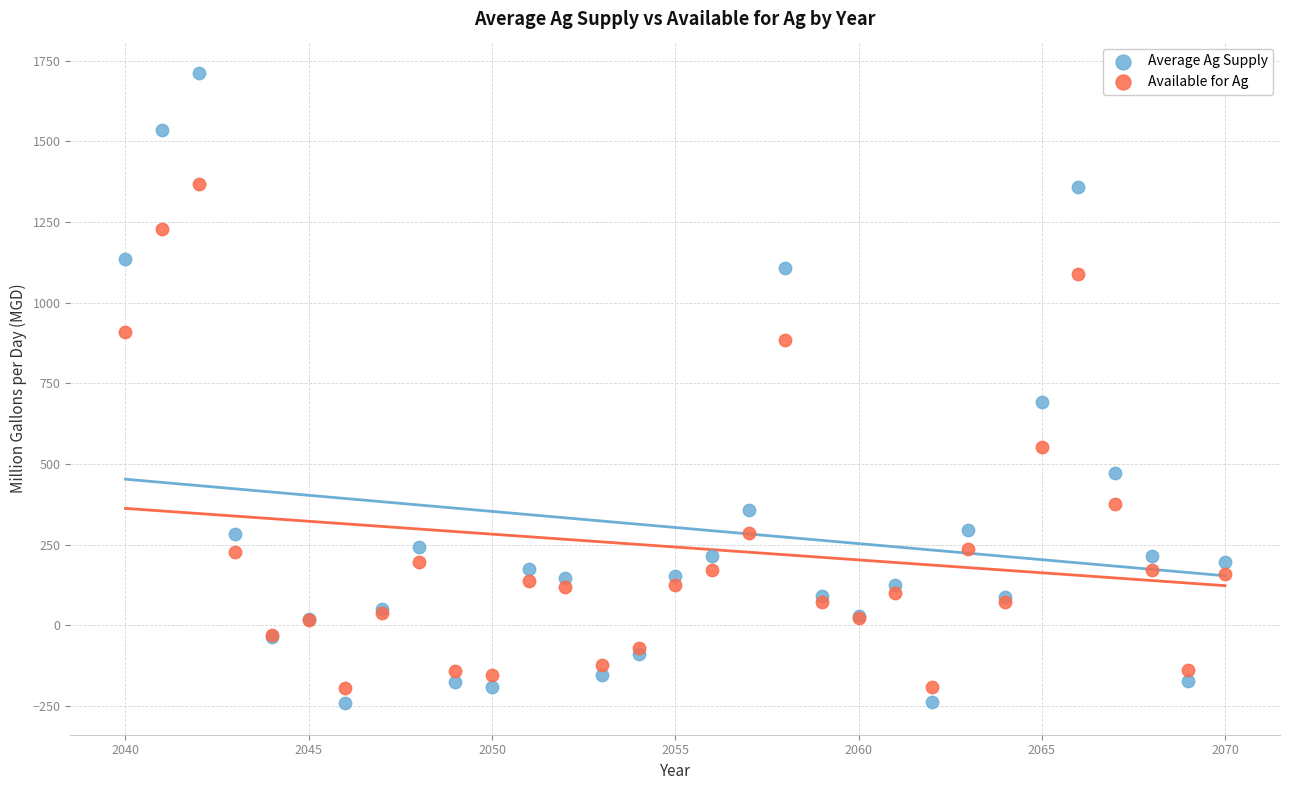

In the Available for Ag series, what Y value is closest to 587?

553.5